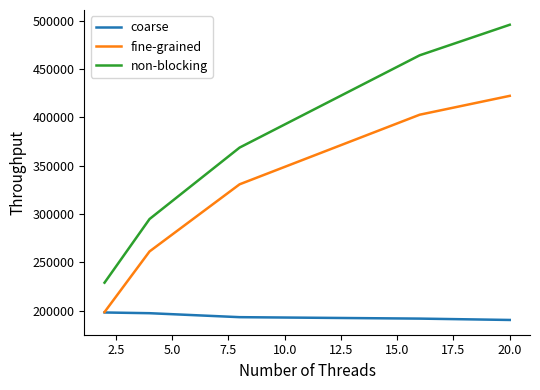

True or false: non-blocking and fine-grained intersect in this chart.

False